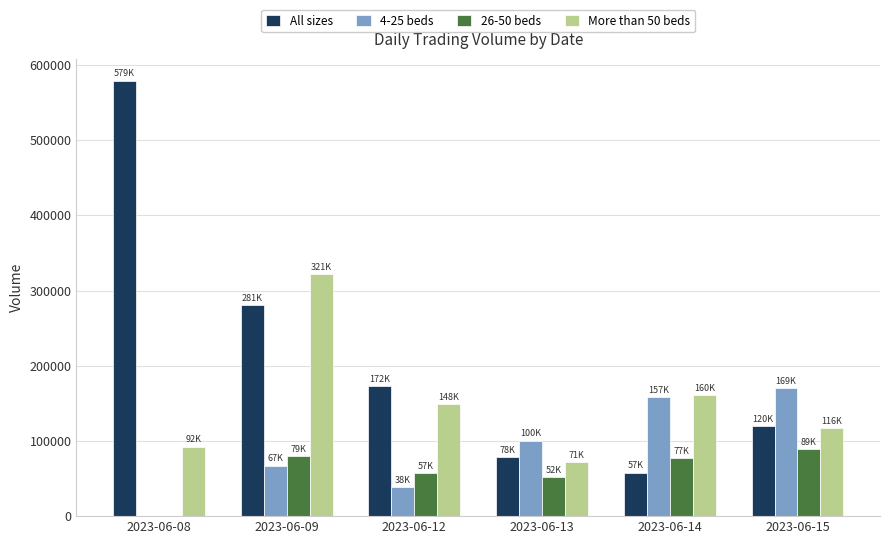

Is the value of 26-50 beds at 2023-06-08 greater than the value of All sizes at 2023-06-14?

No